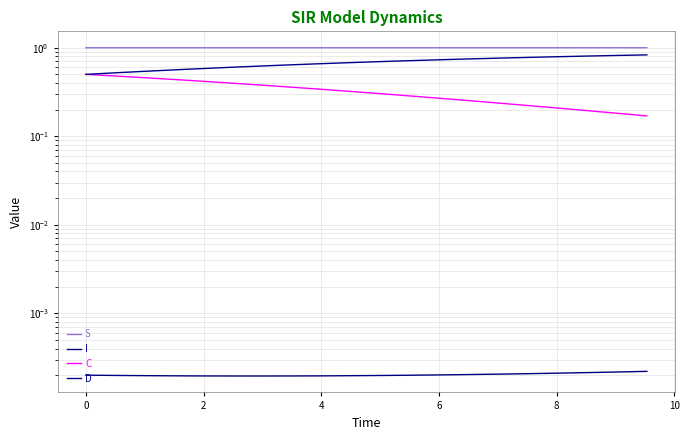

Rank the series by their maximum value, from lowest to highest.

I, C, D, S